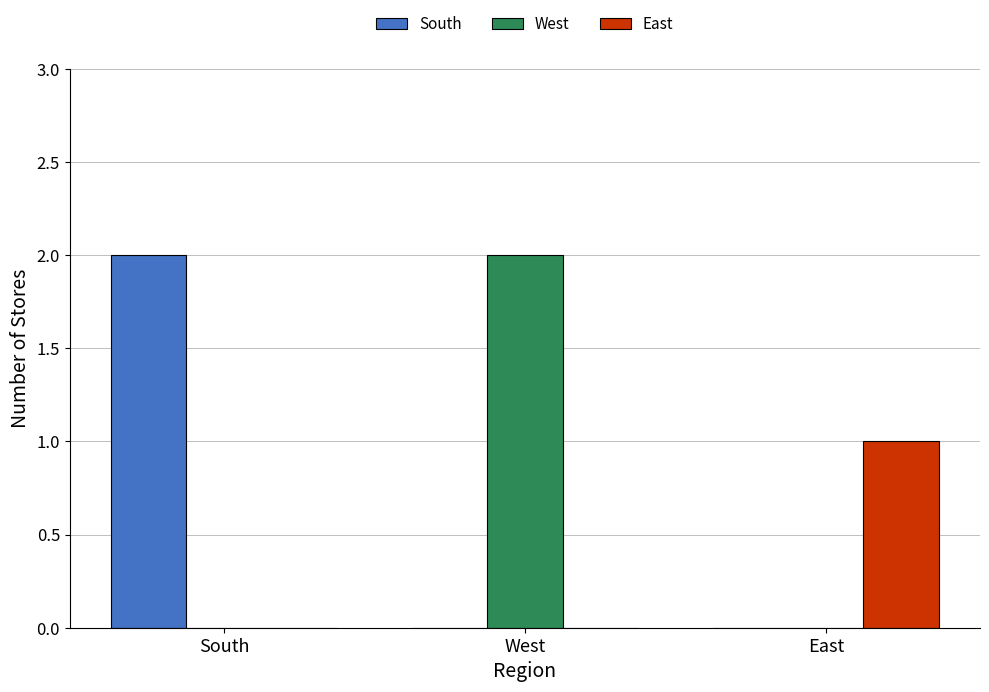

The value of East at South is -1. True or false?

False